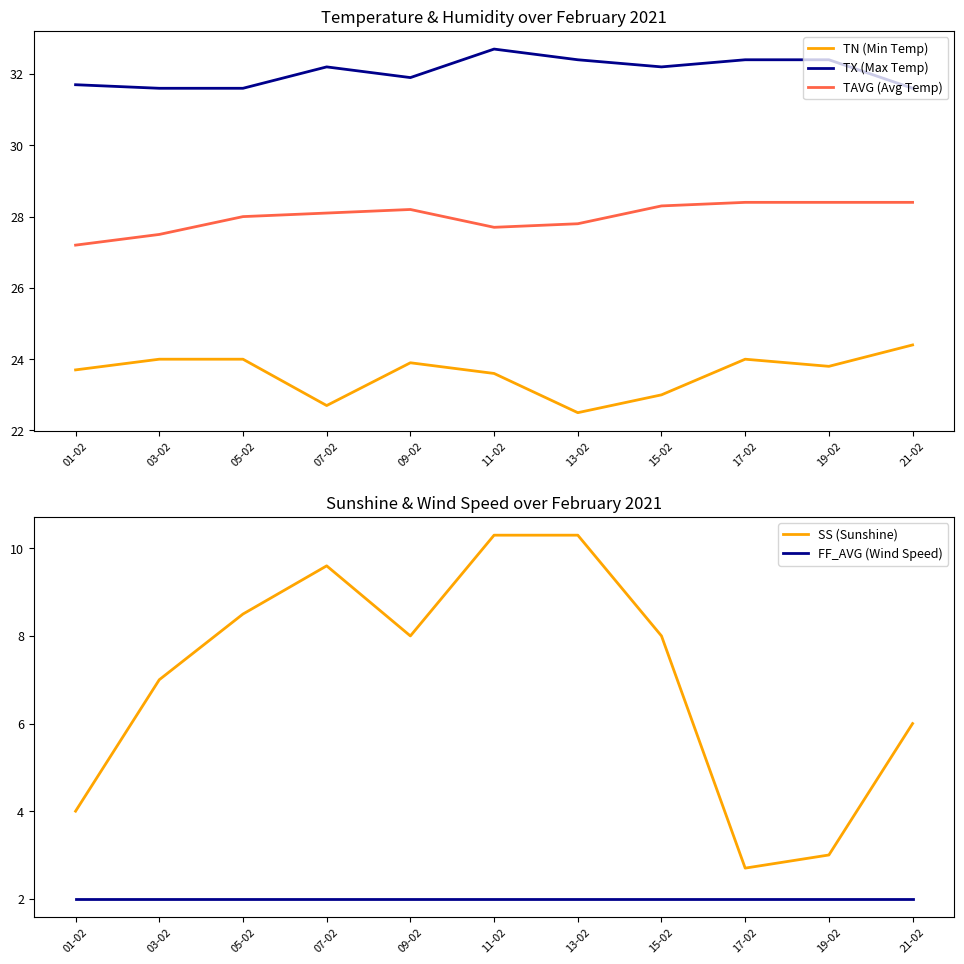

Which label corresponds to the smallest value in the chart?

01-02